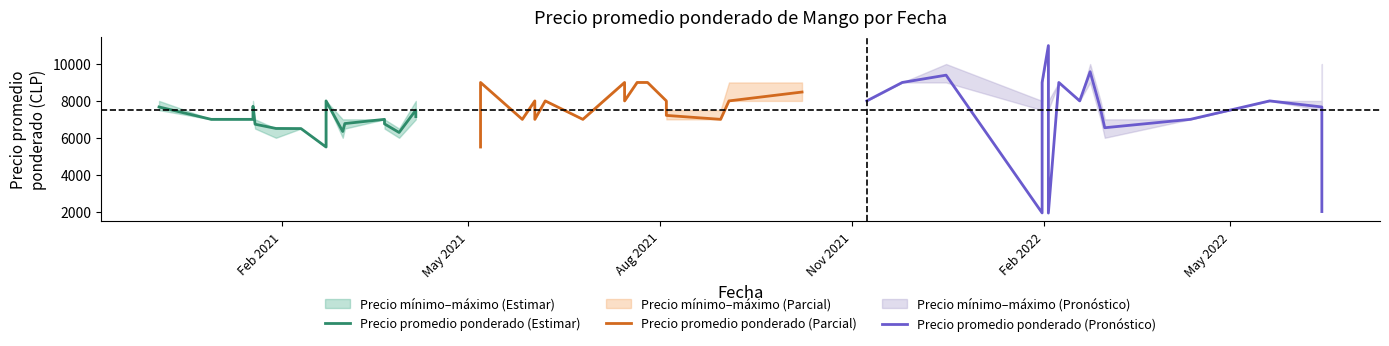

What position from the left is Aug 2021?

3